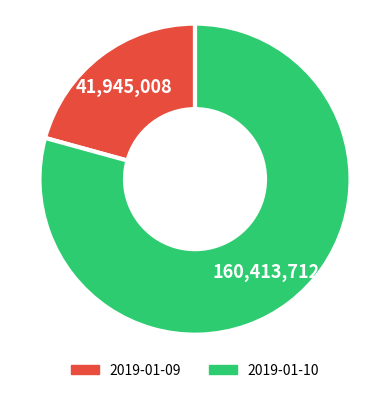

Do 2019-01-09 and 2019-01-10 together represent more than half of the pie?

Yes